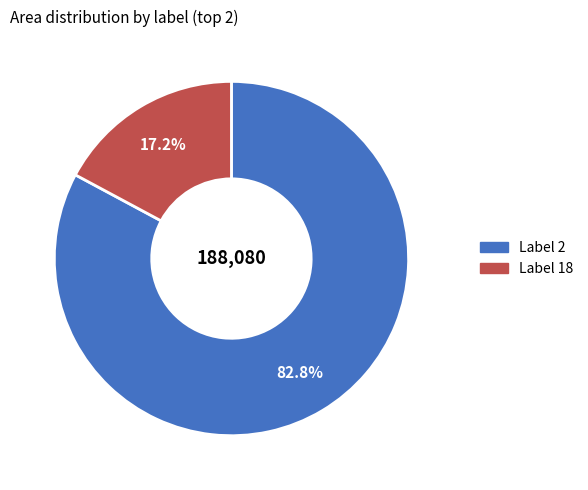

Is there any slice that represents more than half of the pie?

Yes